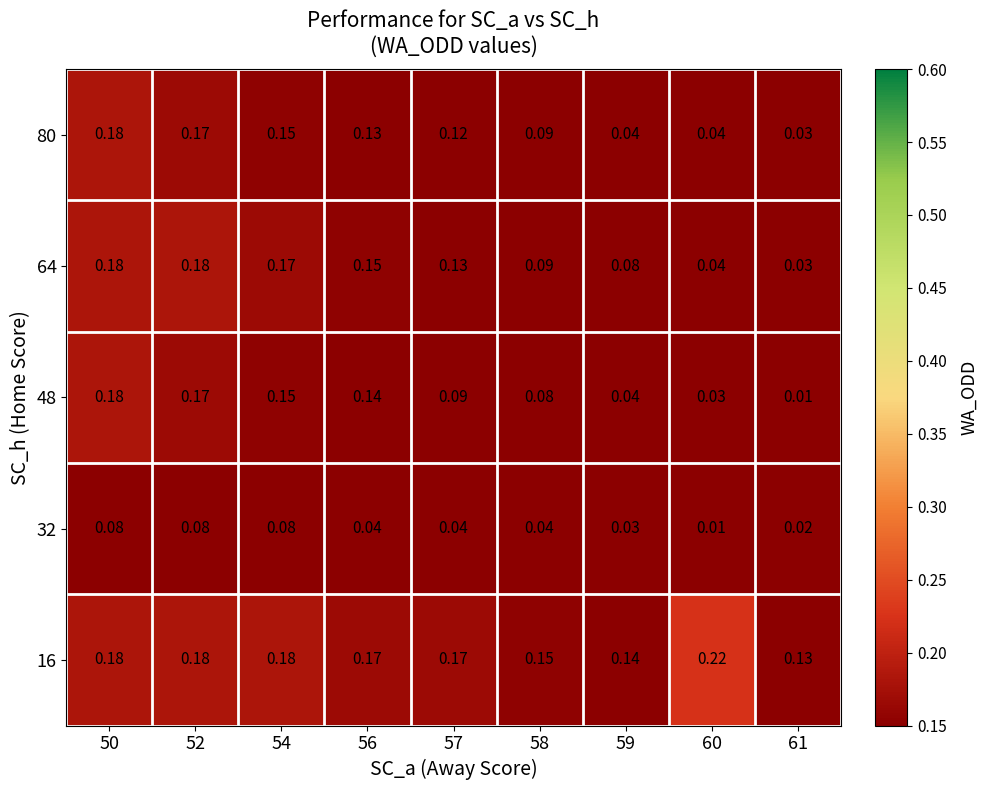

What is the total value across all series at 56?

0.6